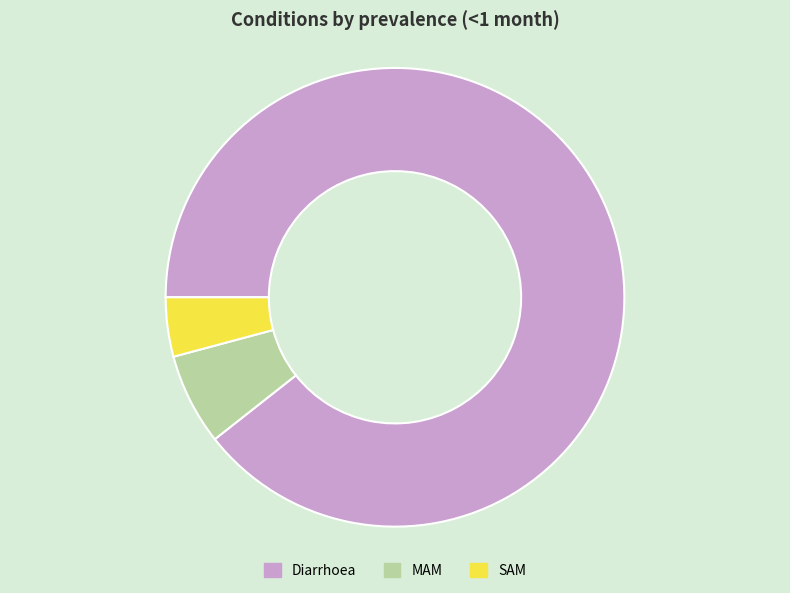

Which has a higher value, Diarrhoea or SAM?

Diarrhoea